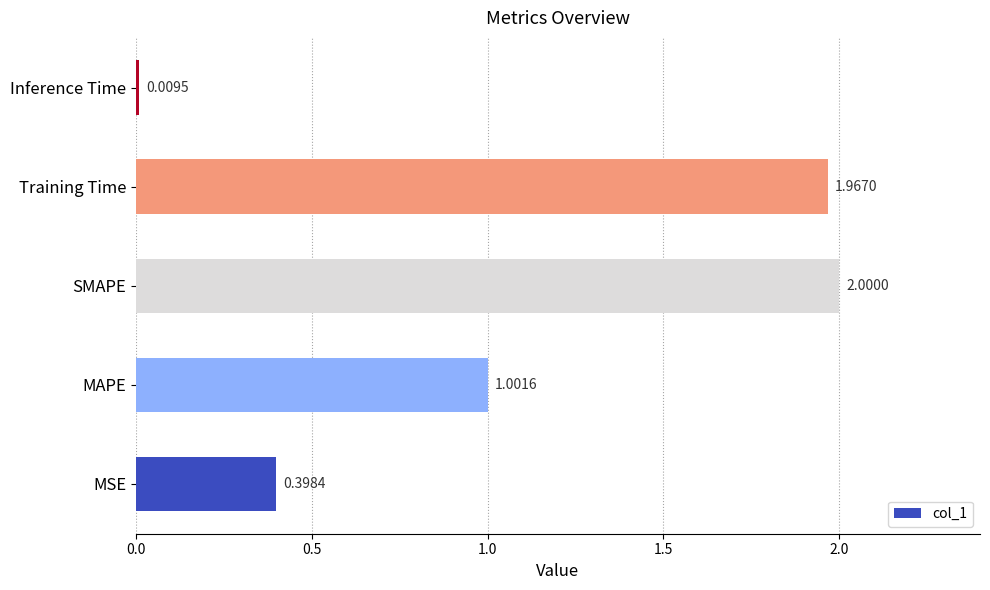

What is the sum of the values at Inference Time and MAPE?

1.0